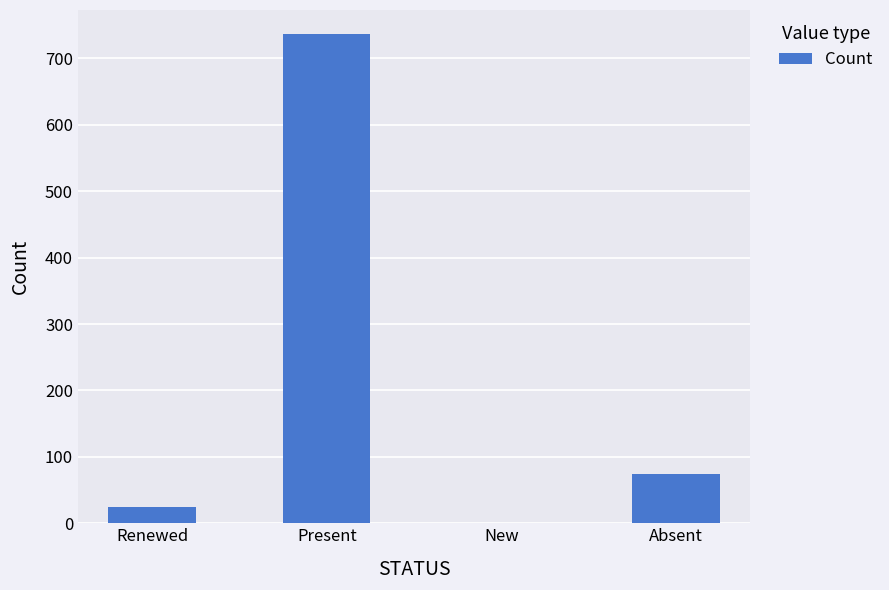

Which label corresponds to the largest value in the chart?

Present